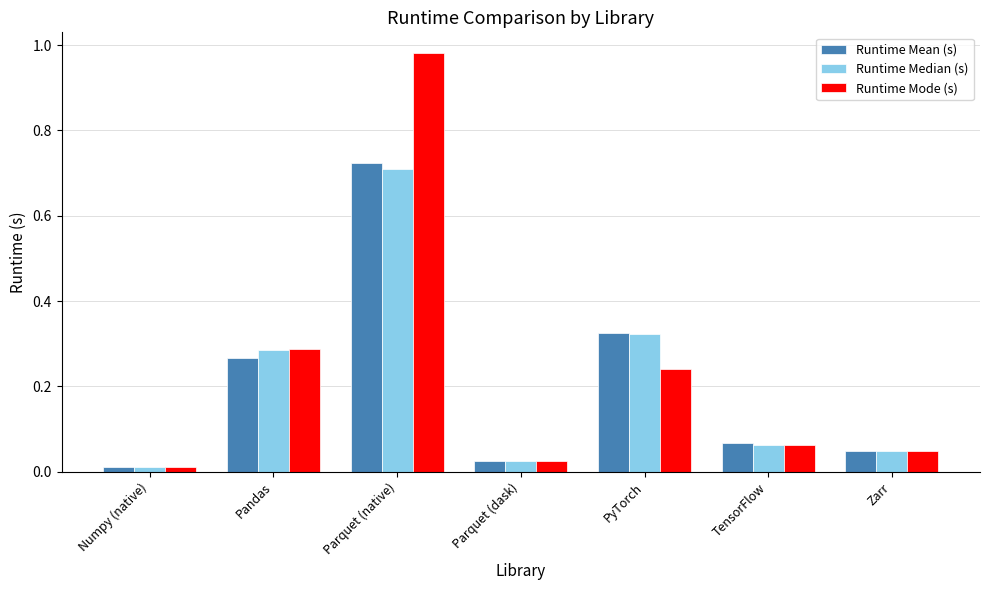

Between Pandas and Zarr, which series saw the biggest shift?

Runtime Mode (s)